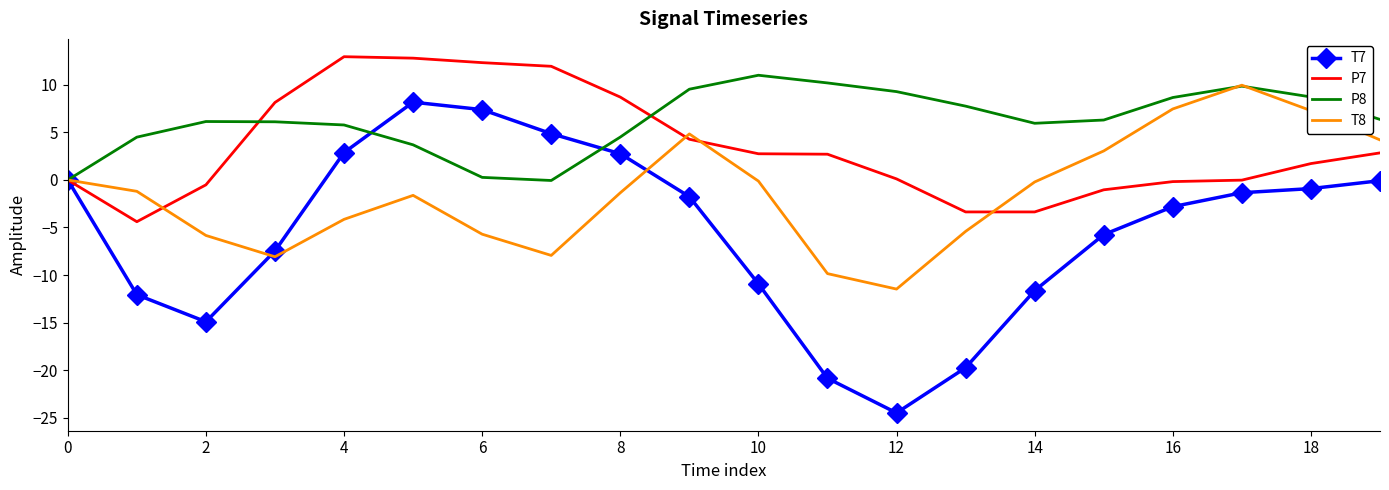

Which series has the widest spread of values?

T7